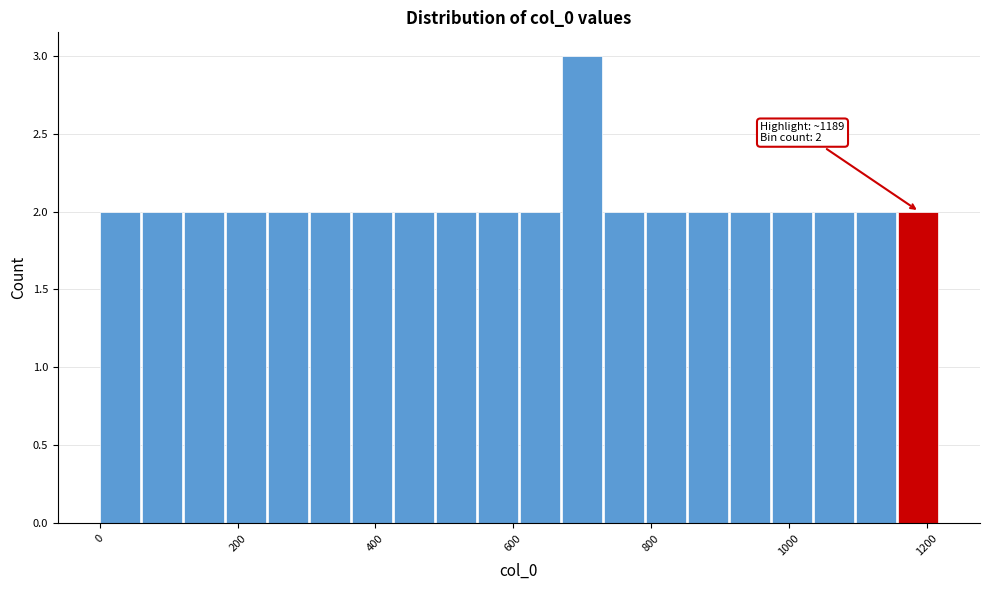

Around what value on the x-axis is the tallest bar? Give the approximate position of its centre, as read against the axis.

700